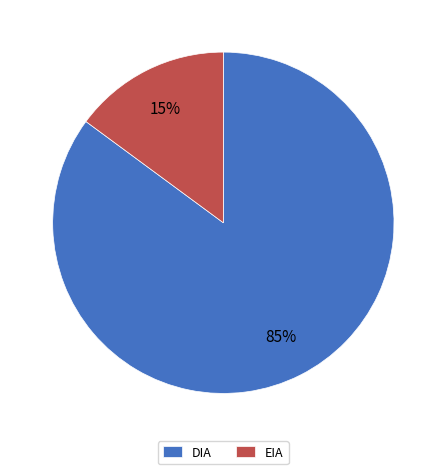

Rank the categories by value from lowest to highest.

EIA, DIA